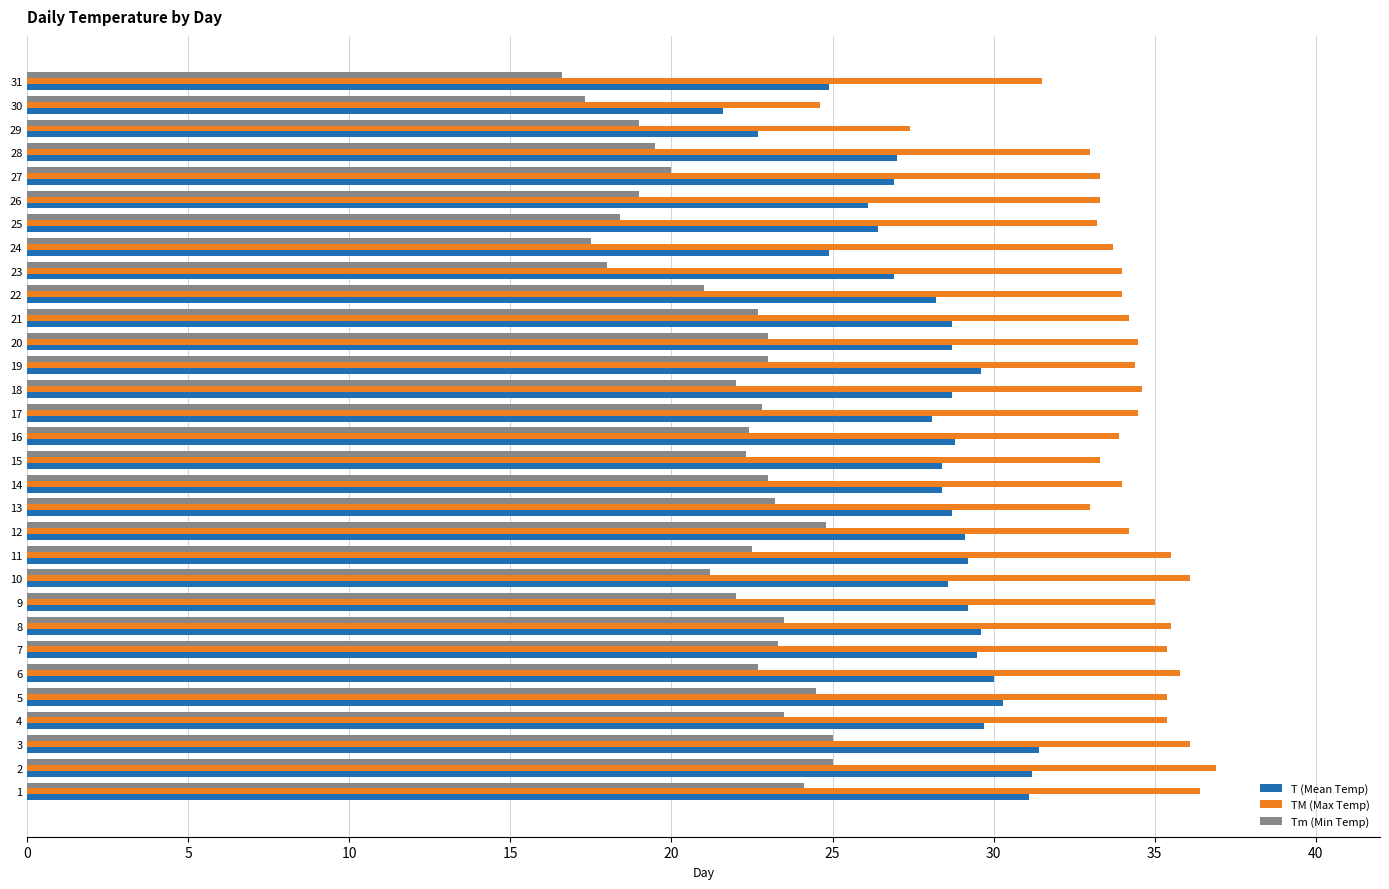

How many data points does each series have?

31